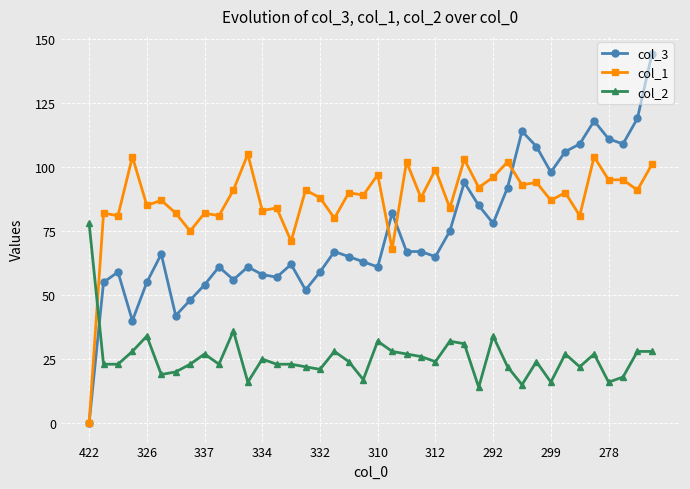

What is the difference between the maximum and minimum values in the col_3 series?

144